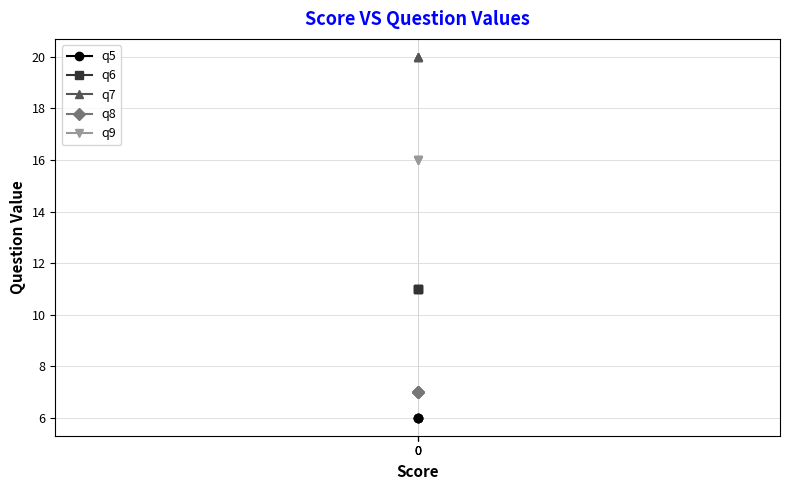

How many distinct data groups are displayed?

5